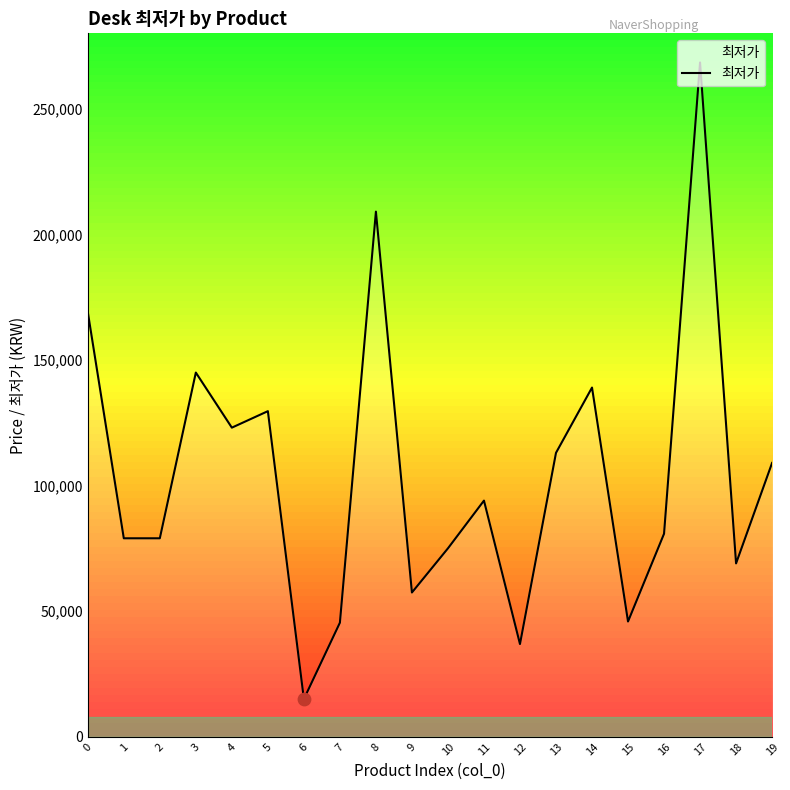

Between 15 and 2, which is larger?

2